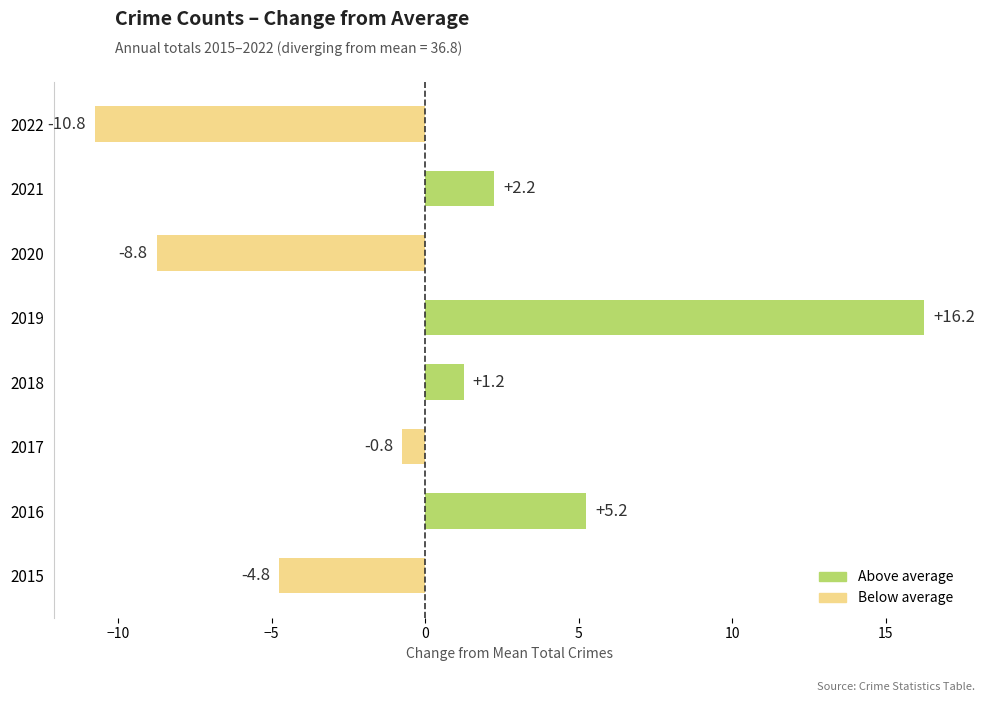

What is the change in value from 2018 to 2019?

+15.0